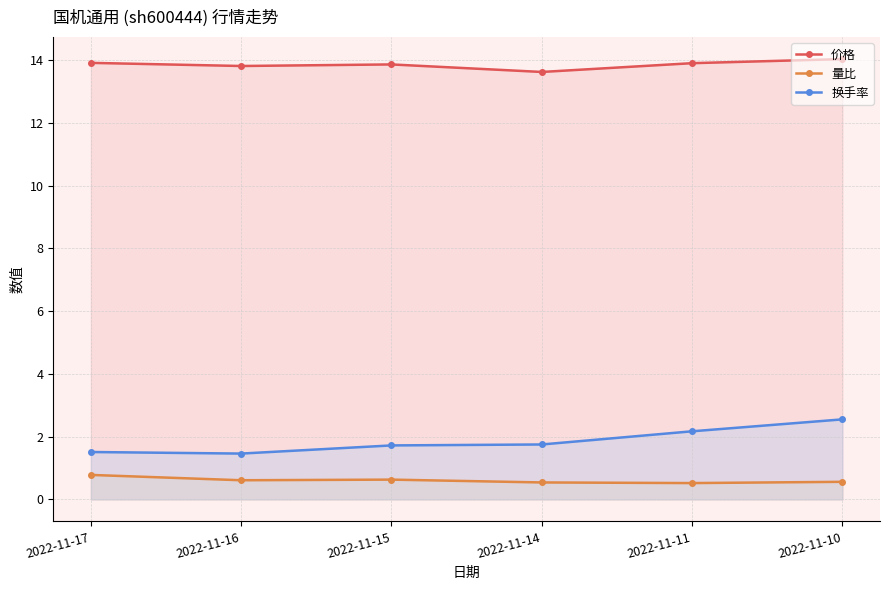

What is the sum of the 量比 values at 2022-11-15 and 2022-11-11?

1.1